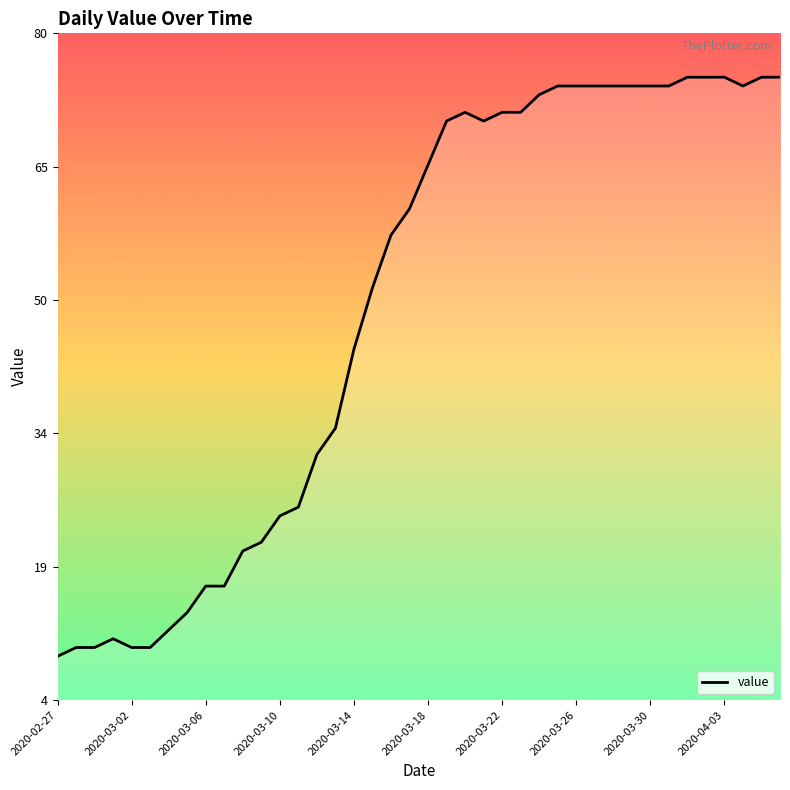

What is the smallest value displayed?

9